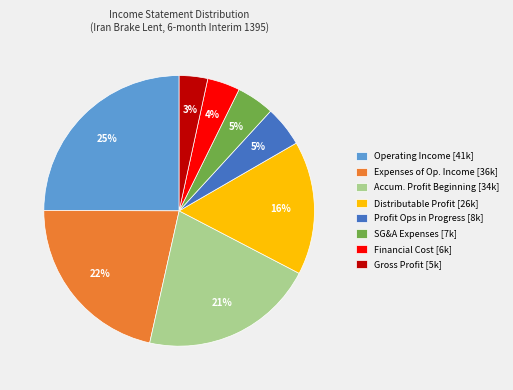

Which has a higher value, Accum. Profit Beginning [34k] or Financial Cost [6k]?

Accum. Profit Beginning [34k]